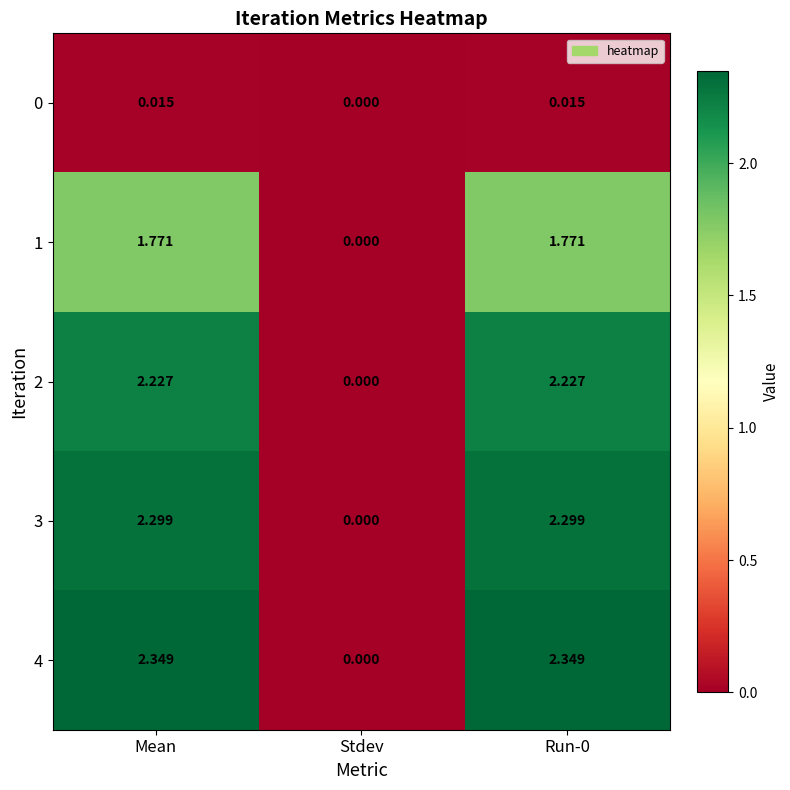

Is the value of 1 at Run-0 greater than the value of 3 at Stdev?

Yes